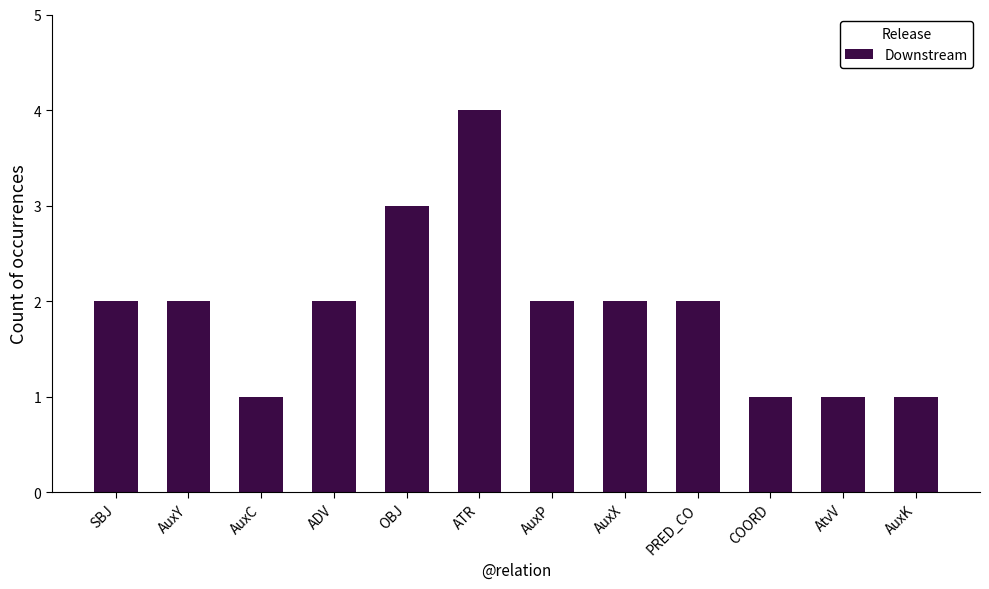

Which category has the highest value across all series?

ATR